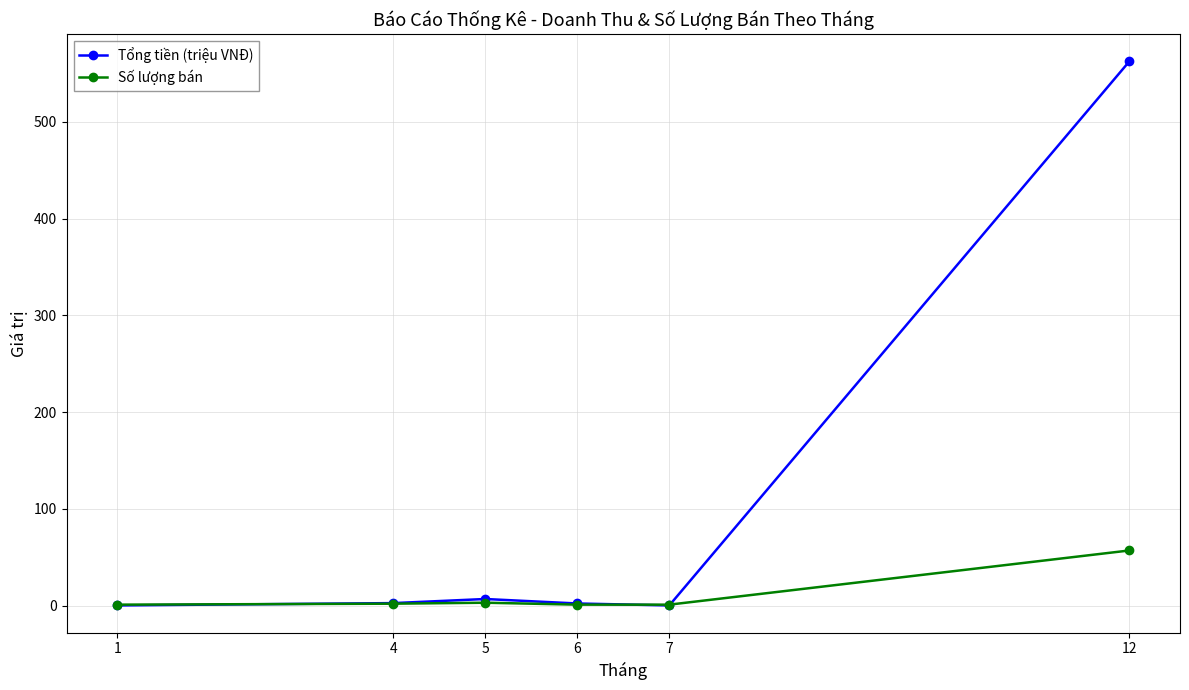

List the series in order of their overall mean, lowest first.

Số lượng bán, Tổng tiền (triệu VNĐ)